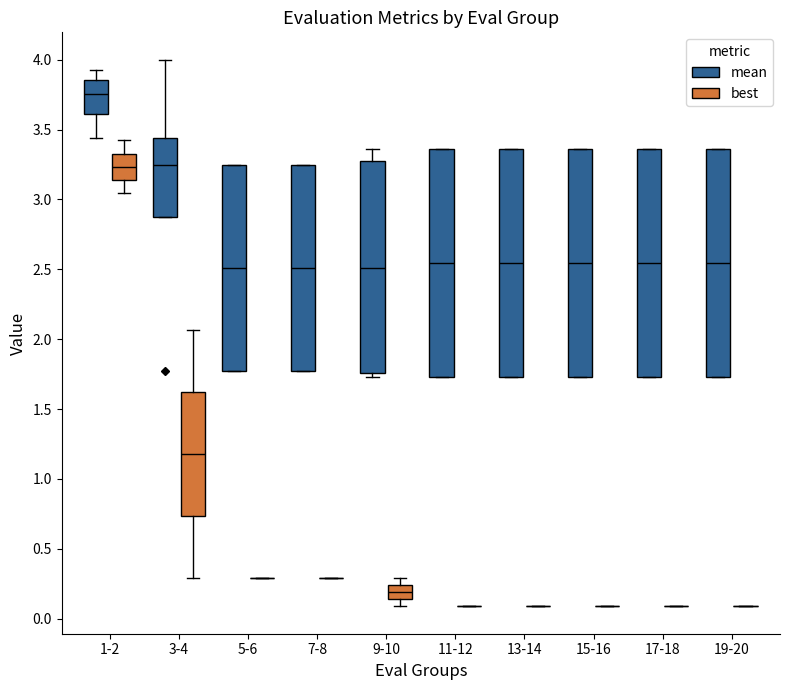

Reading left to right, transcribe this box plot: for each box, give where its median line is, the range the box spans, and where its two whiskers end, as read against the y-axis. The values are not printed on the chart, so give them approximately, as read against the axis.

1-2 (mean): median 3.75, box 3.60 to 3.85, whiskers 3.45 to 3.95
1-2 (best): median 3.25, box 3.15 to 3.35, whiskers 3.05 to 3.40
3-4 (mean): median 3.25, box 2.90 to 3.45, whiskers 2.90 to 4.00
3-4 (best): median 1.20, box 0.75 to 1.60, whiskers 0.30 to 2.05
5-6 (mean): median 2.50, box 1.75 to 3.25, whiskers 1.75 to 3.25
5-6 (best): box collapsed to a line at 0.30, whiskers 0.30 to 0.30
7-8 (mean): median 2.50, box 1.75 to 3.25, whiskers 1.75 to 3.25
7-8 (best): box collapsed to a line at 0.30, whiskers 0.30 to 0.30
9-10 (mean): median 2.50, box 1.75 to 3.30, whiskers 1.75 (just below the box's lower edge) to 3.35
9-10 (best): median 0.20, box 0.15 to 0.25, whiskers 0.10 to 0.30
11-12 (mean): median 2.55, box 1.75 to 3.35, whiskers 1.75 to 3.35
11-12 (best): box collapsed to a line at 0.10, whiskers 0.10 to 0.10
13-14 (mean): median 2.55, box 1.75 to 3.35, whiskers 1.75 to 3.35
13-14 (best): box collapsed to a line at 0.10, whiskers 0.10 to 0.10
15-16 (mean): median 2.55, box 1.75 to 3.35, whiskers 1.75 to 3.35
15-16 (best): box collapsed to a line at 0.10, whiskers 0.10 to 0.10
17-18 (mean): median 2.55, box 1.75 to 3.35, whiskers 1.75 to 3.35
17-18 (best): box collapsed to a line at 0.10, whiskers 0.10 to 0.10
19-20 (mean): median 2.55, box 1.75 to 3.35, whiskers 1.75 to 3.35
19-20 (best): box collapsed to a line at 0.10, whiskers 0.10 to 0.10